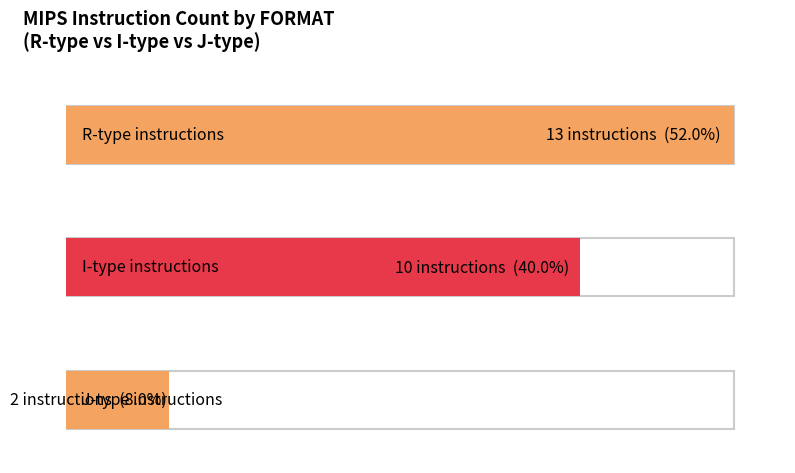

What is the label of the 2nd bar from the left?

I